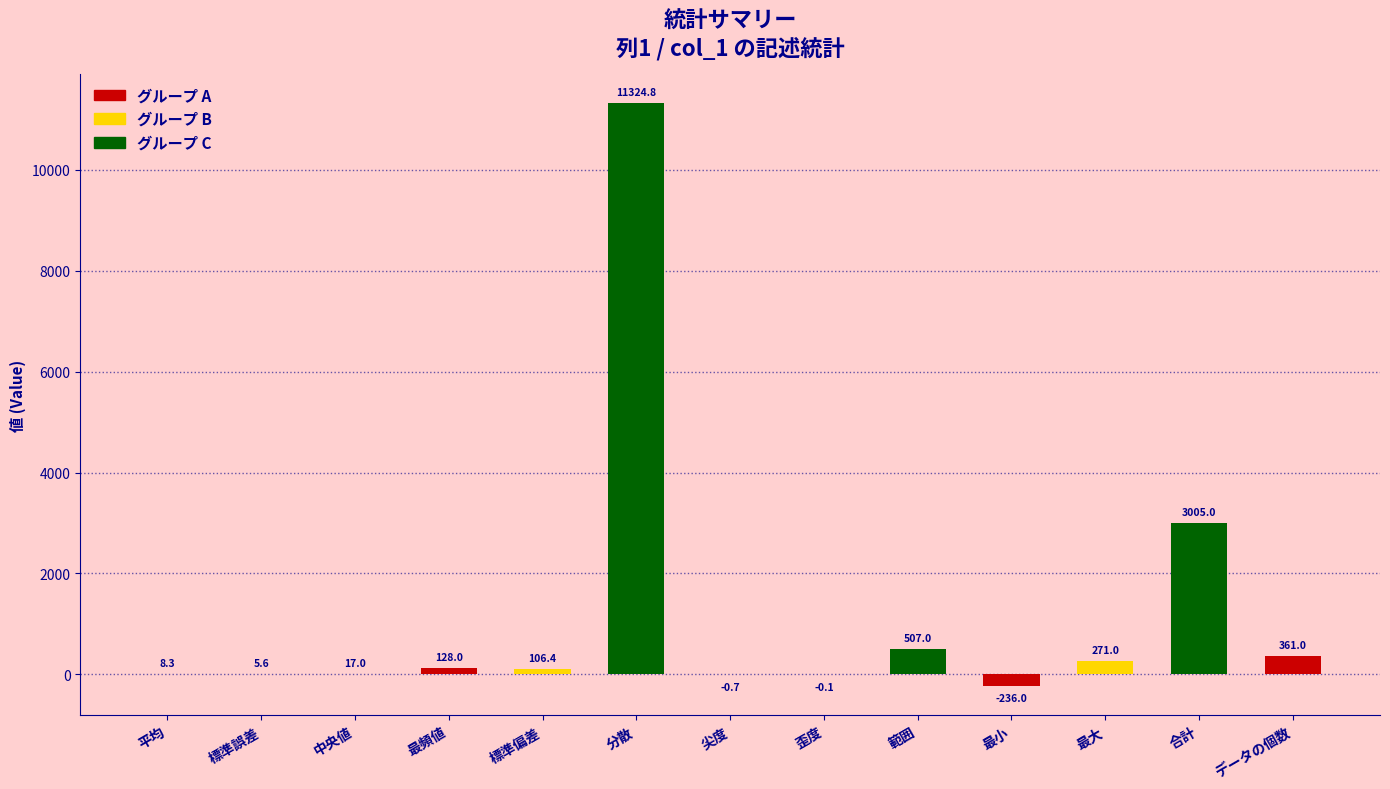

What is the sum of all values?

15497.3